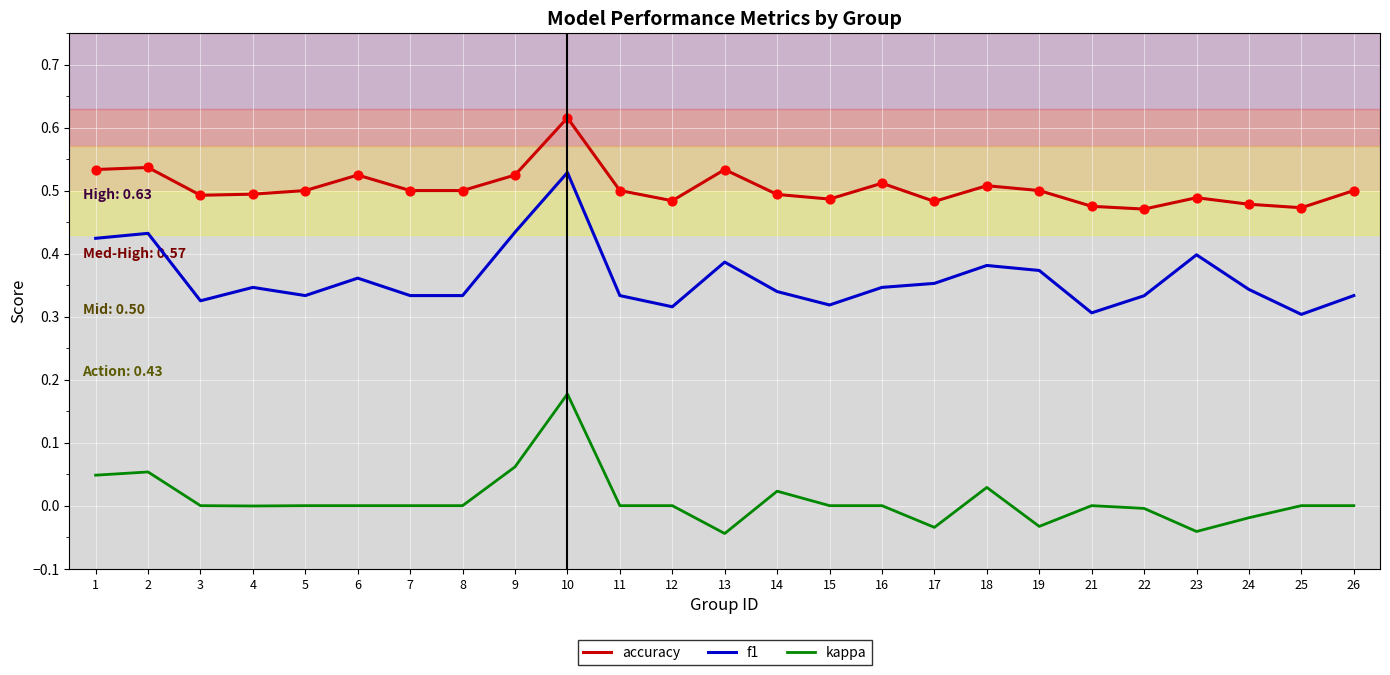

What is the total value across all series at 7?

0.8